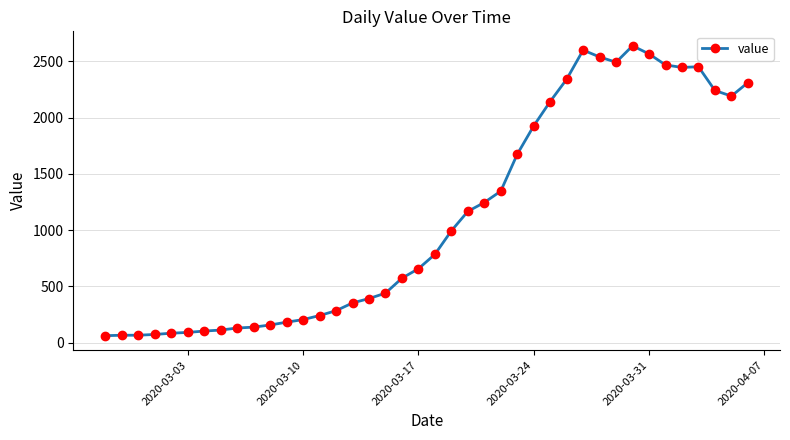

What is the minimum value shown in the chart?

61